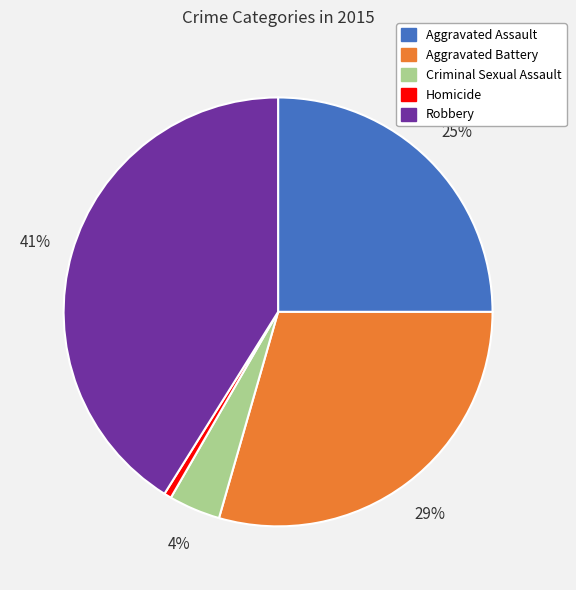

Which has a higher value, Aggravated Battery or Aggravated Assault?

Aggravated Battery